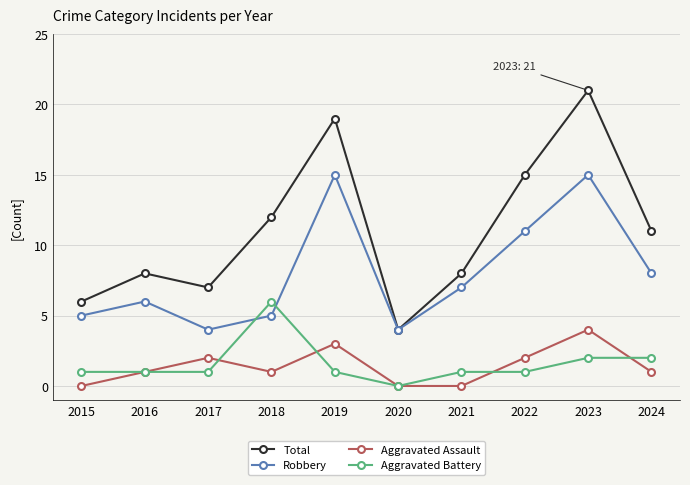

At which category does Total reach its first local peak?

2016